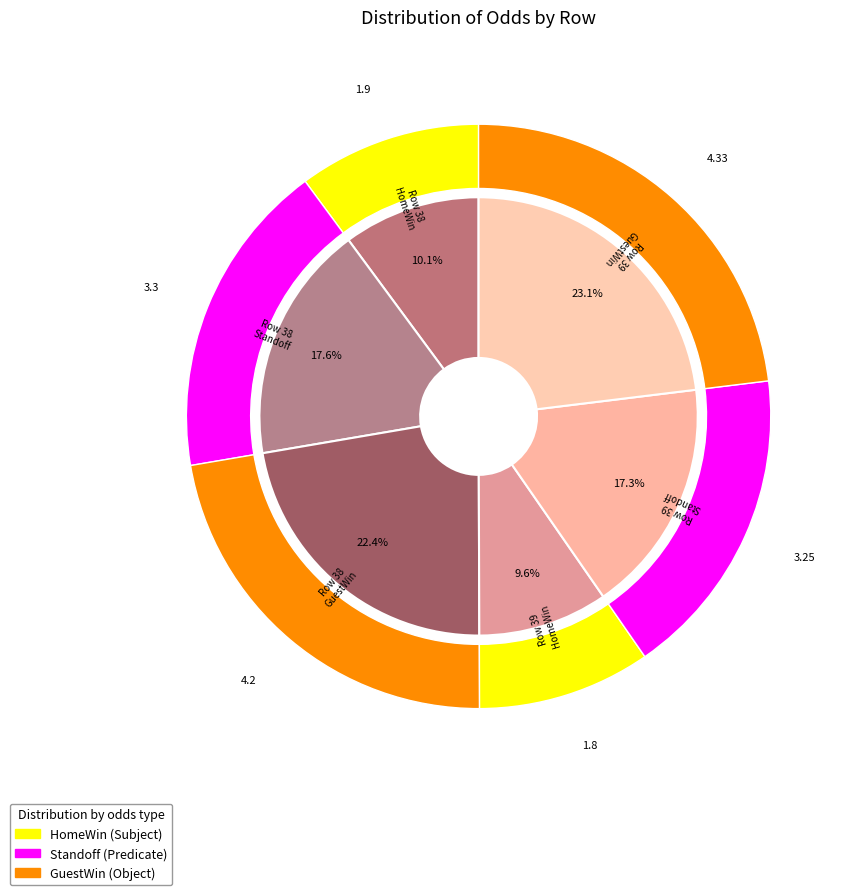

What is the total percentage of 39 and 38?

100.0%